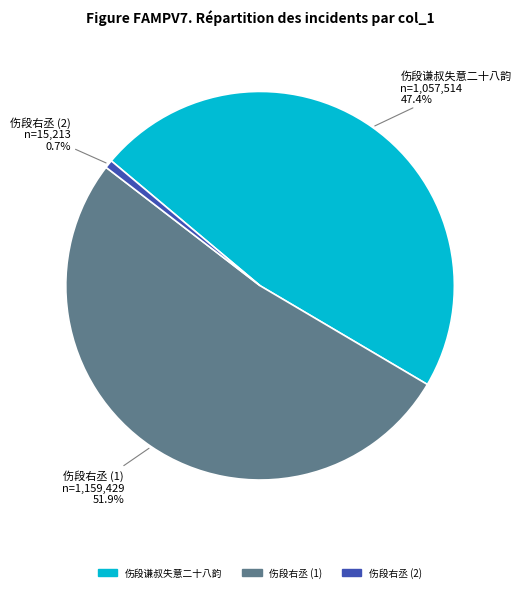

Does any single category account for the majority?

Yes